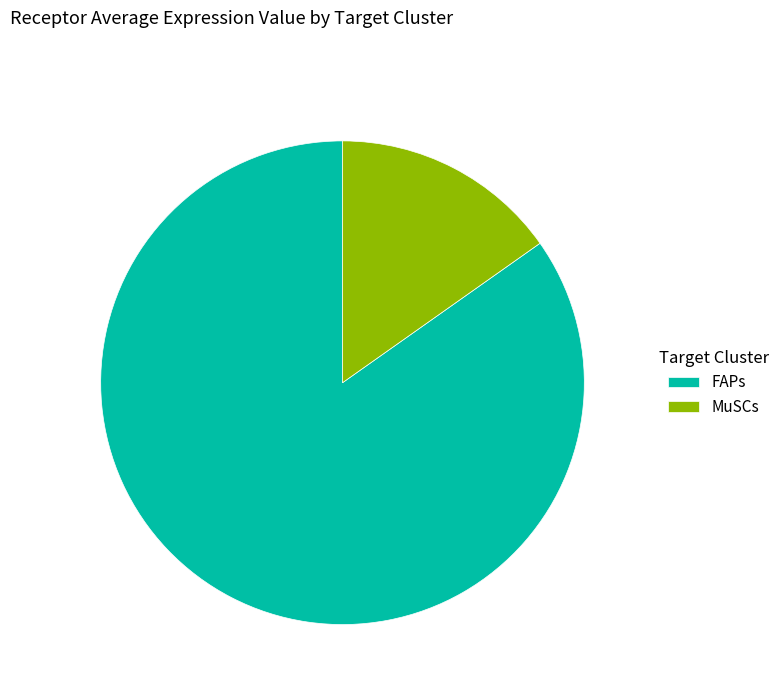

Which category accounts for the majority?

FAPs